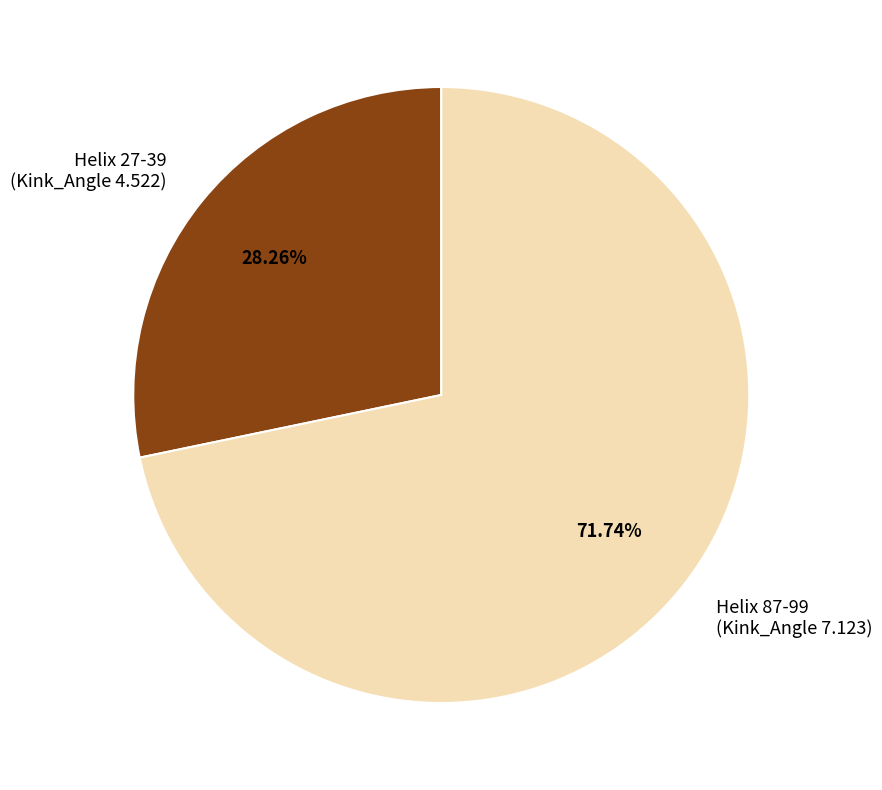

What is the ratio of the value at Helix 27-39 (Kink_Angle 4.522) to the value at Helix 87-99 (Kink_Angle 7.123)?

0.4